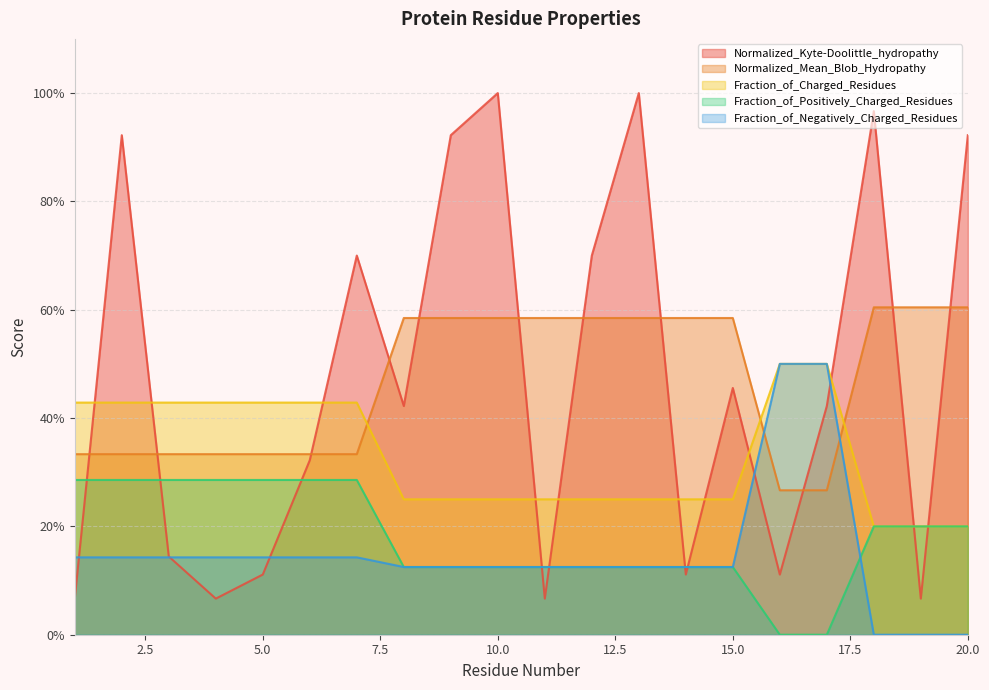

How many intersections are there between Normalized_Mean_Blob_Hydropathy and Normalized_Kyte-Doolittle_hydropathy?

11